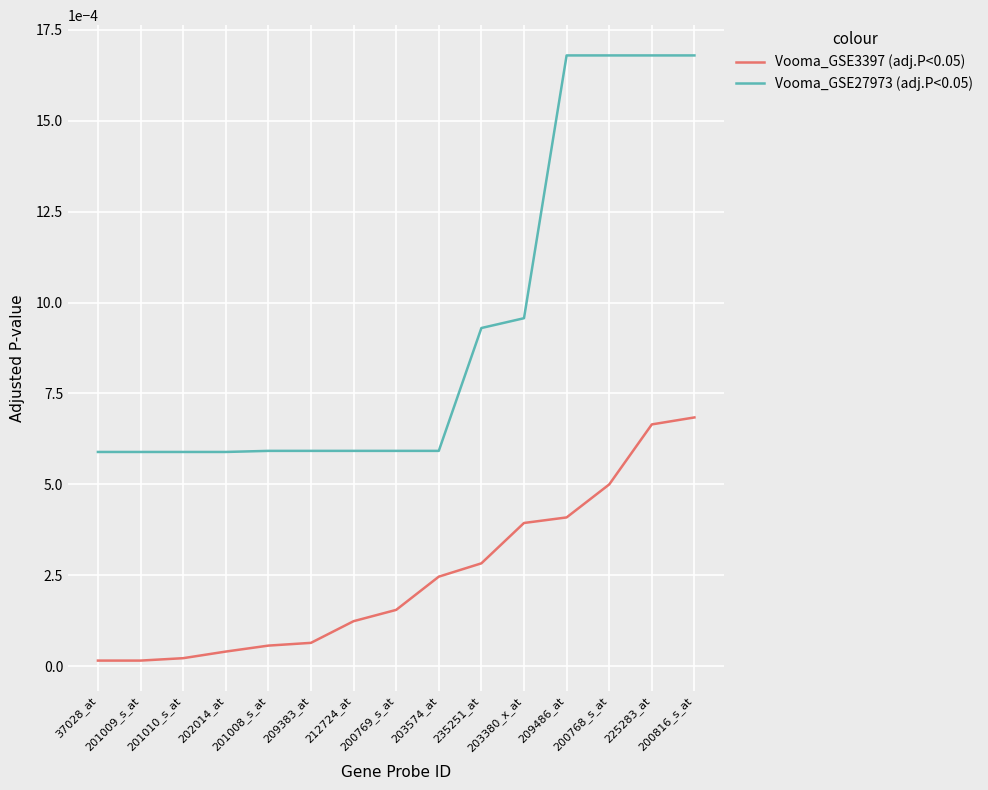

Which series has the largest range (max minus min)?

Vooma_GSE27973 (adj.P<0.05)